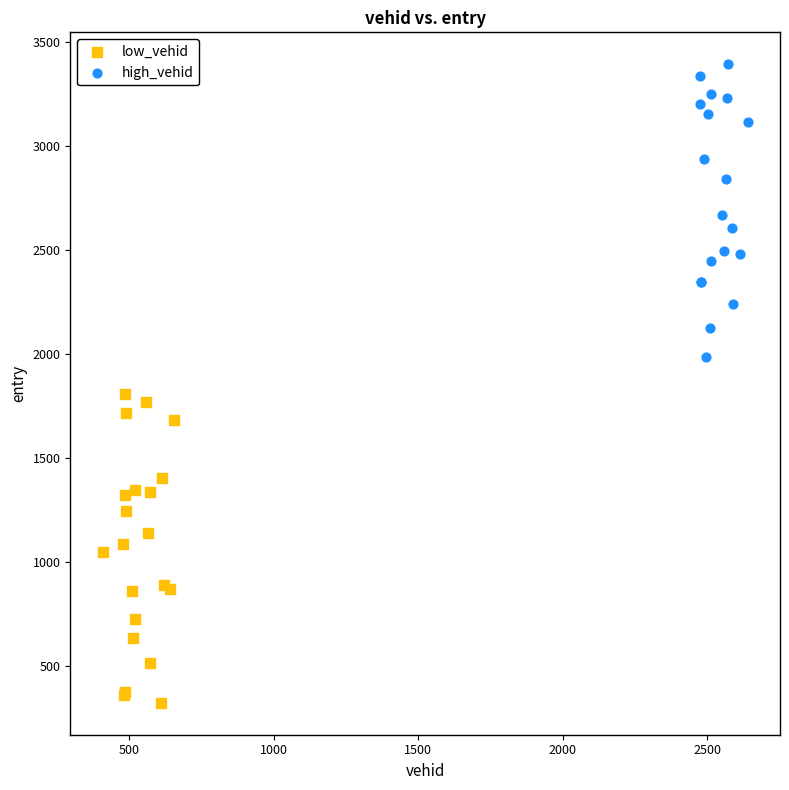

Which series has the widest spread of Y values?

low_vehid